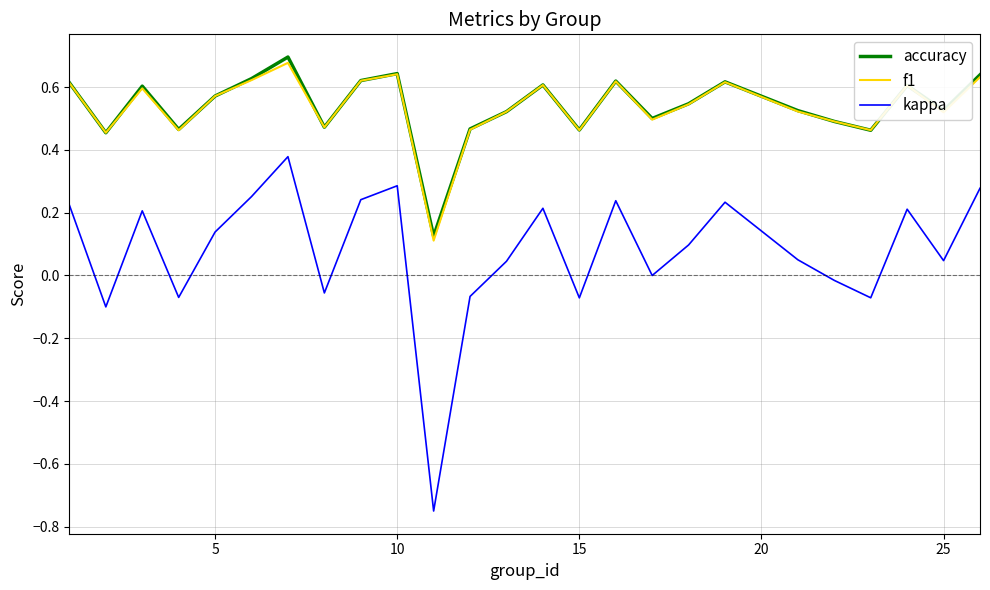

Count the number of categories in the chart.

25